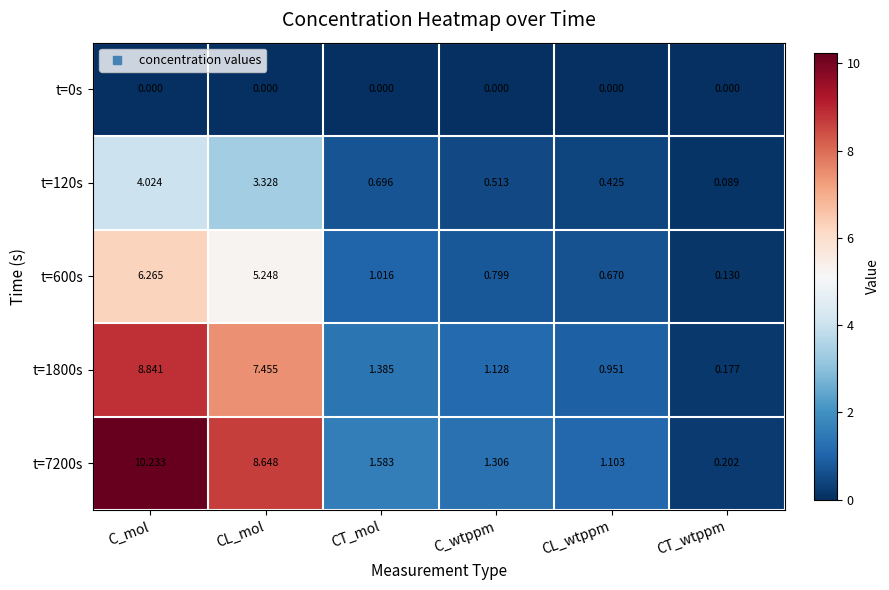

Which series changed the most between CT_mol and CL_wtppm?

t=7200s